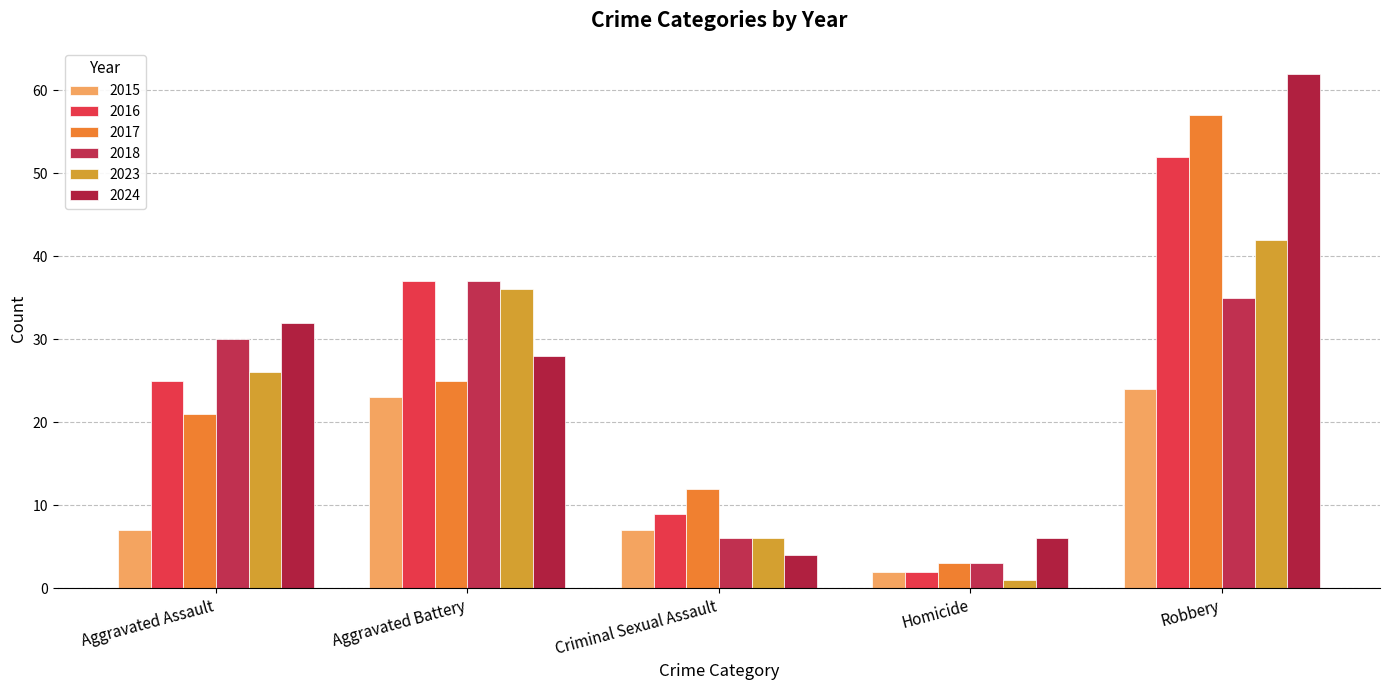

Count the number of data series in this chart.

6